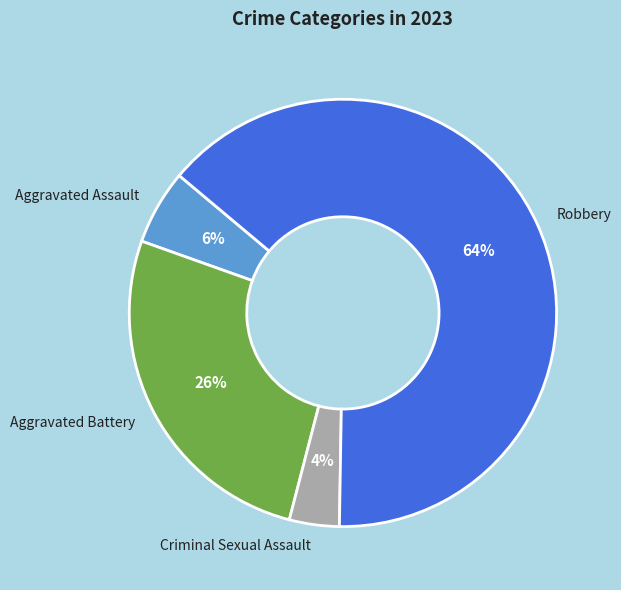

How many slices are in this pie chart?

4